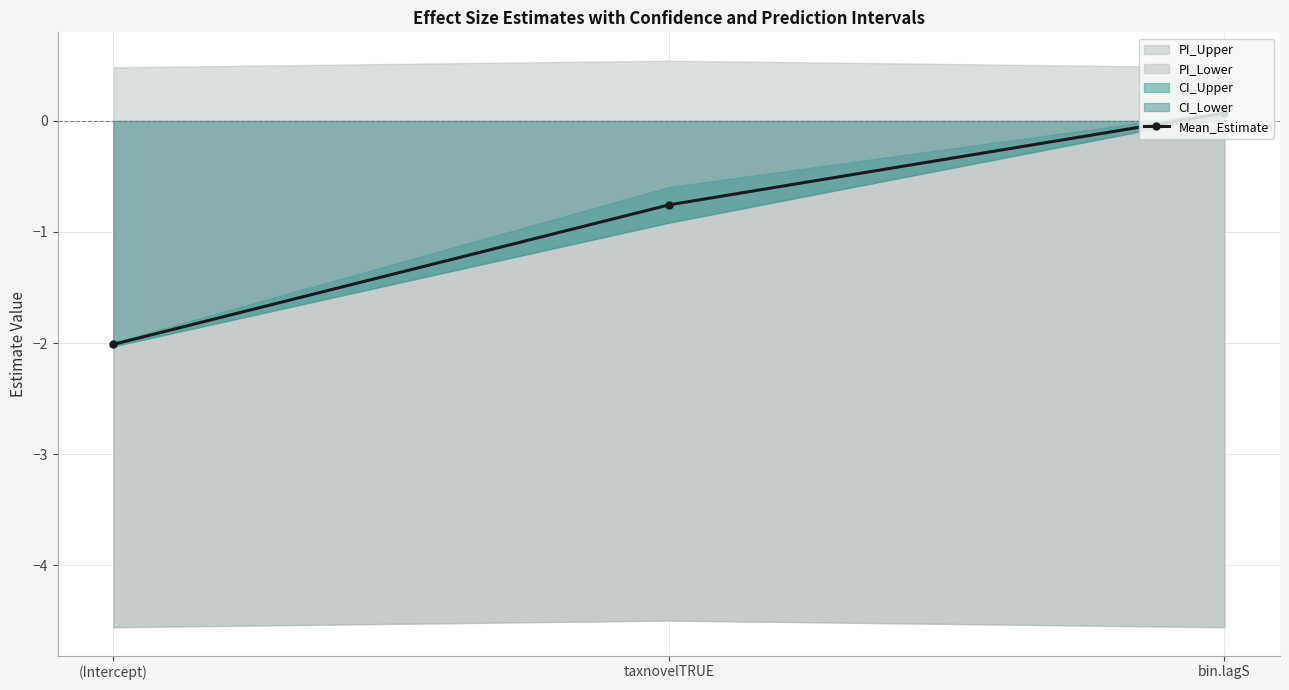

What is the value of the 1st point from the left?

-2.0